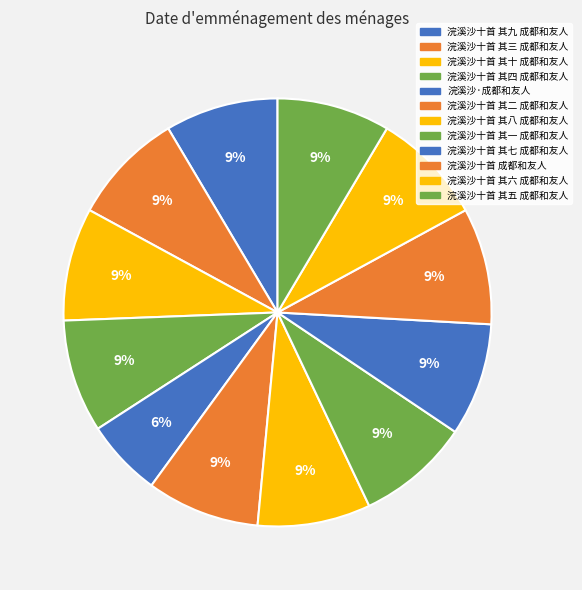

Is there any slice that represents more than half of the pie?

No